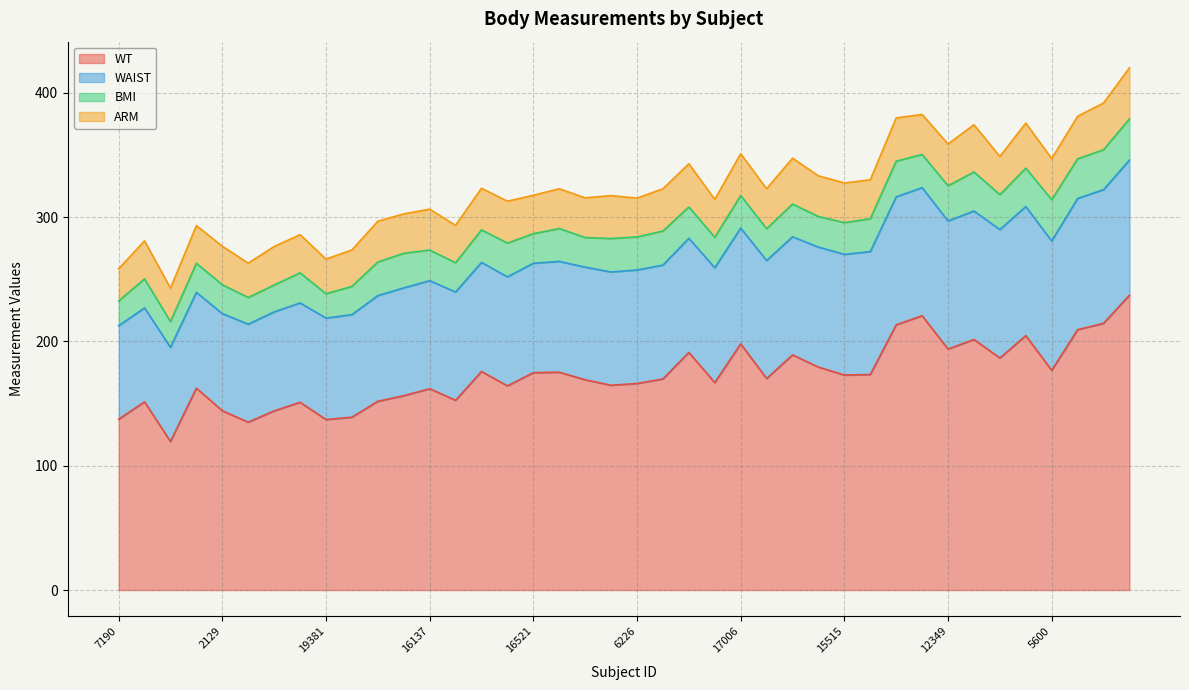

The value of WAIST at 3610 is 26.8. True or false?

False